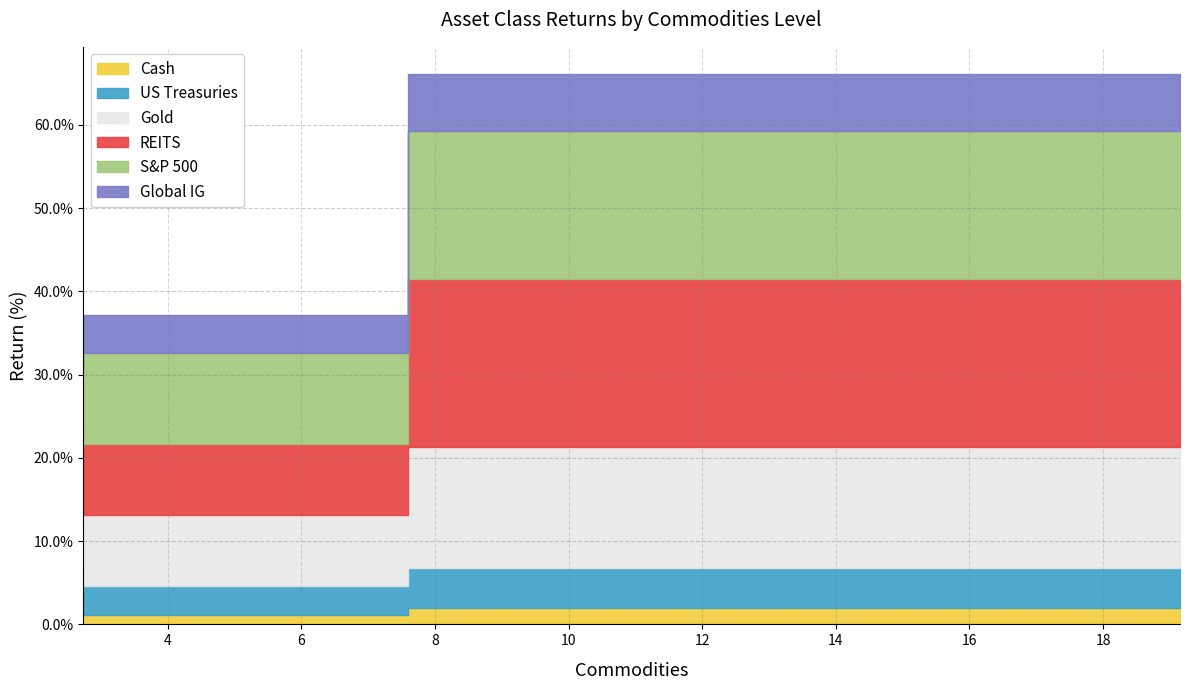

Is the value of Global IG at 4 greater than the value of Gold at 2?

No